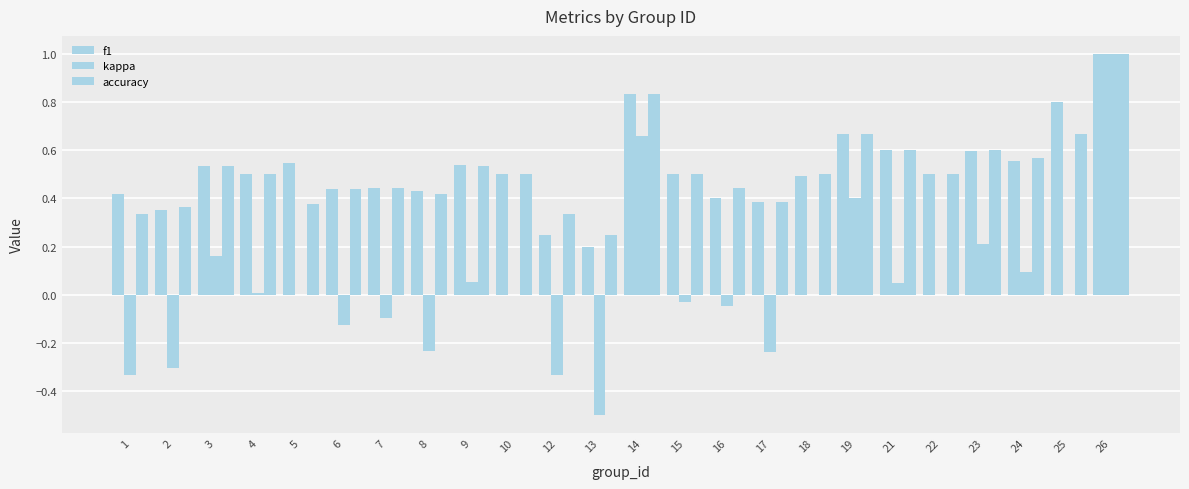

Are the bars grouped side by side (vs. stacked)?

Yes